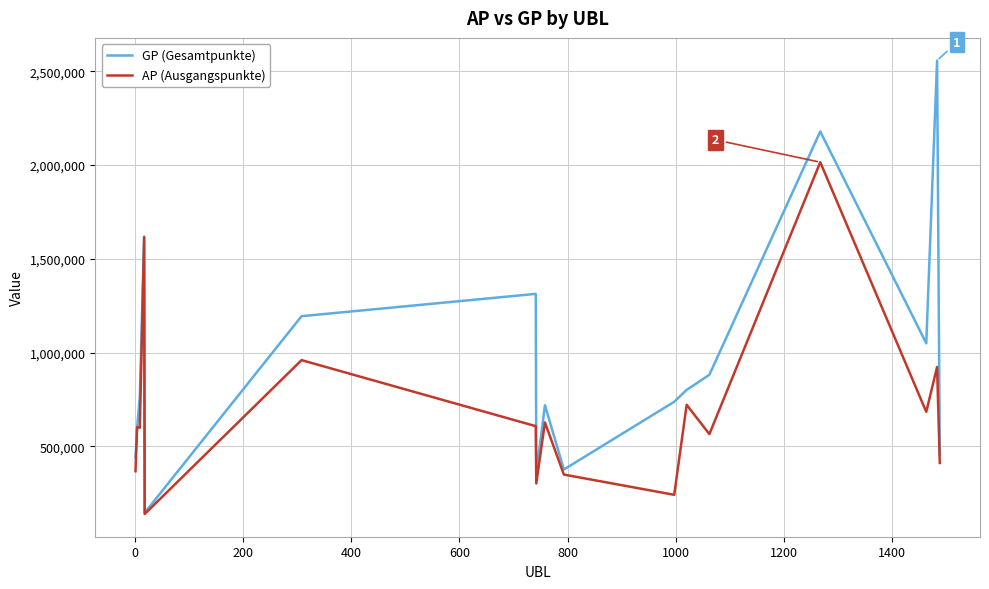

Which series has the largest total across all categories?

GP (Gesamtpunkte)